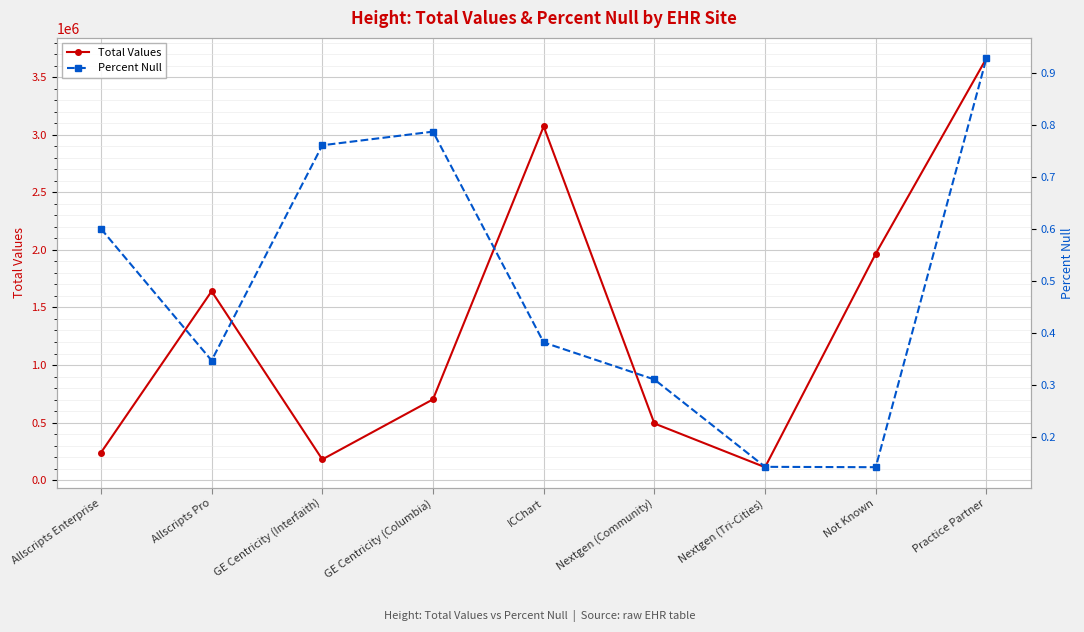

At which category does Percent Null reach its first local peak?

GE Centricity (Columbia)